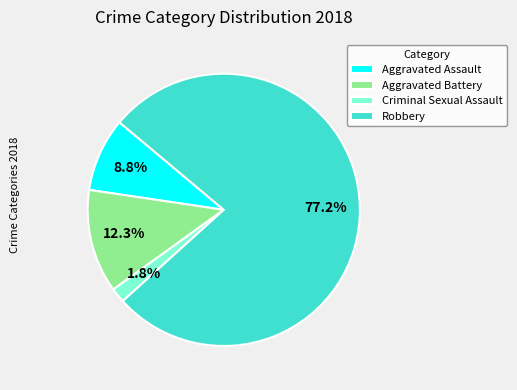

Count the number of slices in the pie.

4